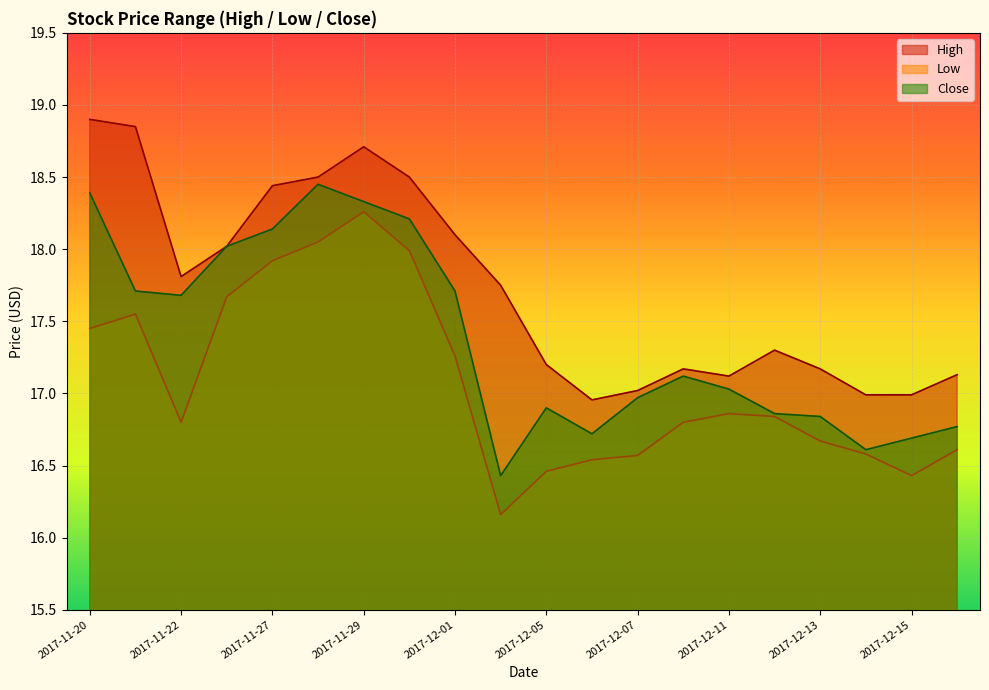

What are all the series names shown in the legend?

High, Low, Close